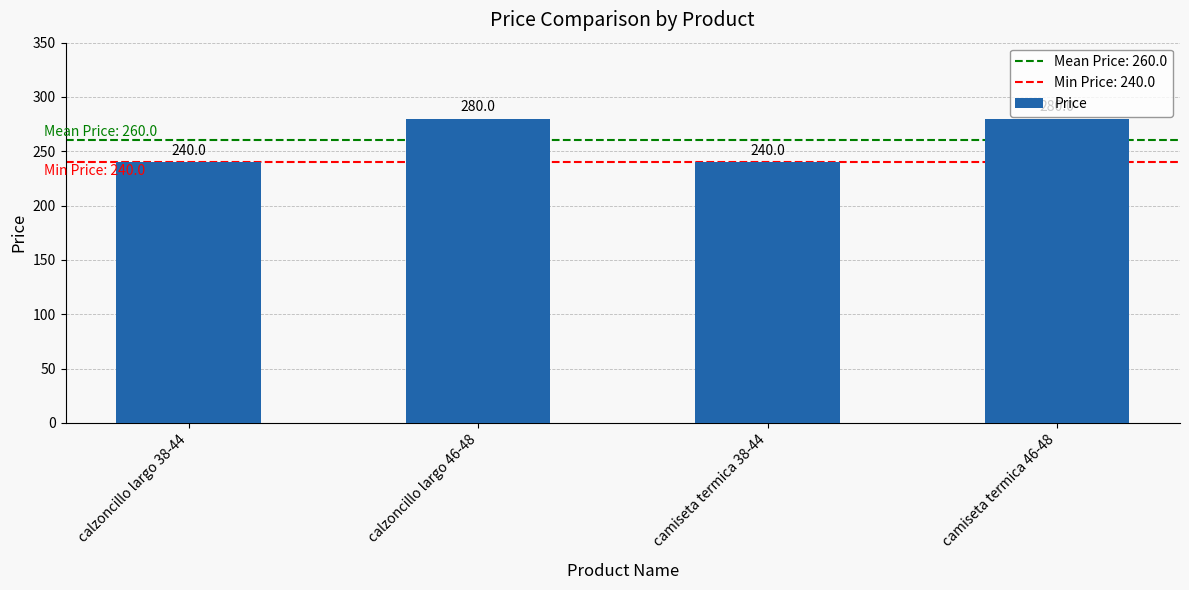

What is the label of the 1st bar from the right?

camiseta termica 46-48